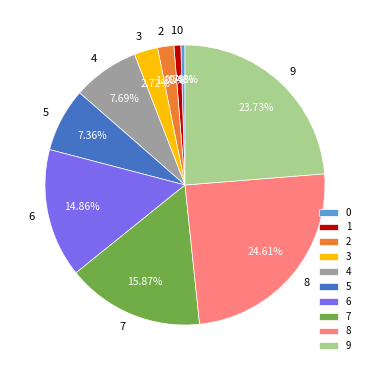

What percentage is the 4 slice, to the nearest percent?

8%